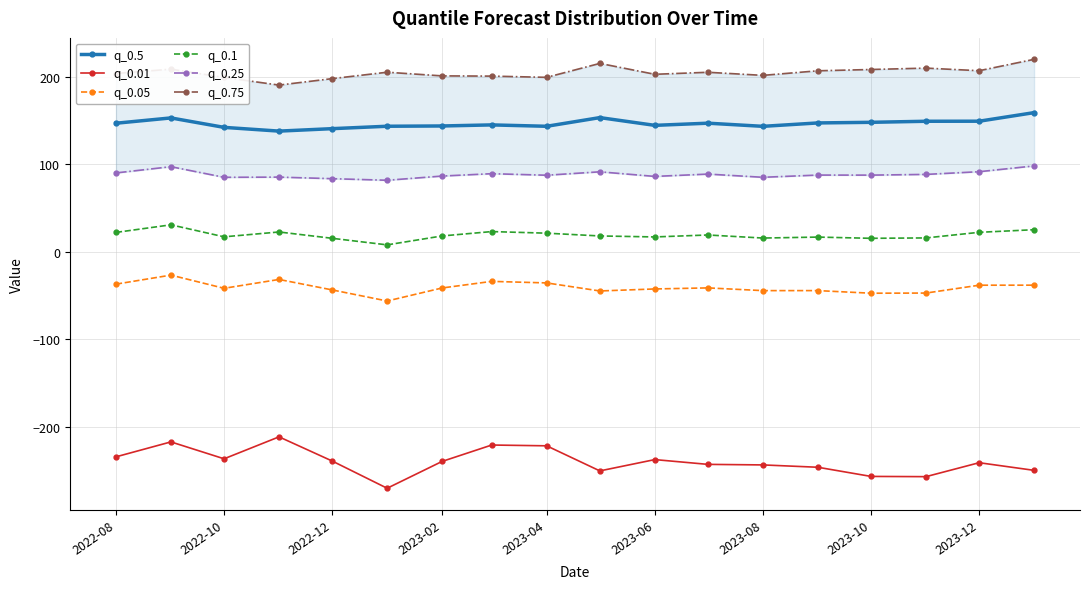

True or false: q_0.05 has more than 1 points higher than both neighbors.

True